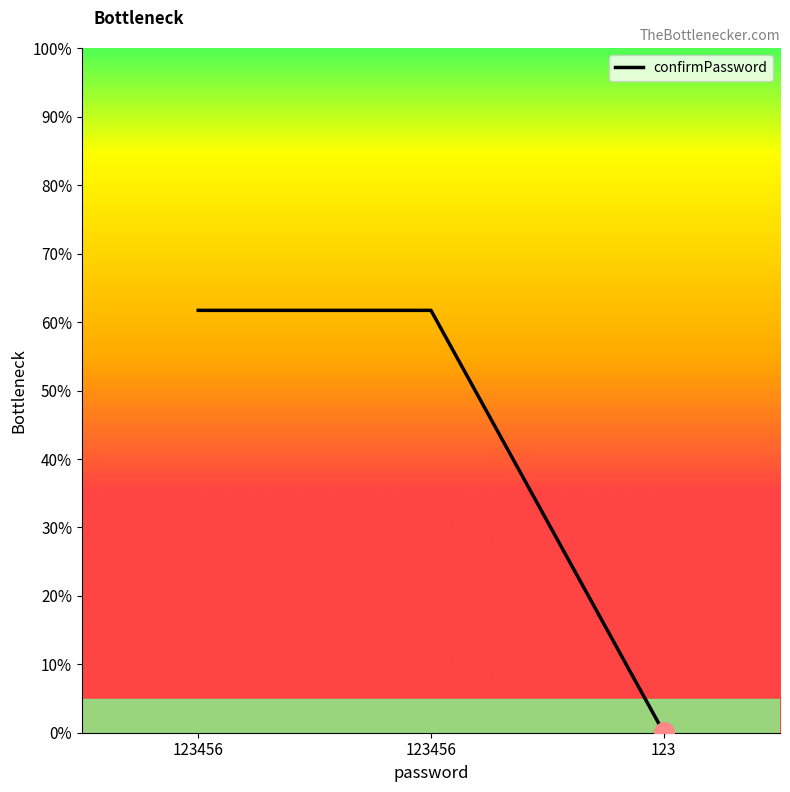

Rank the categories by value from lowest to highest.

123, 123456, 123456